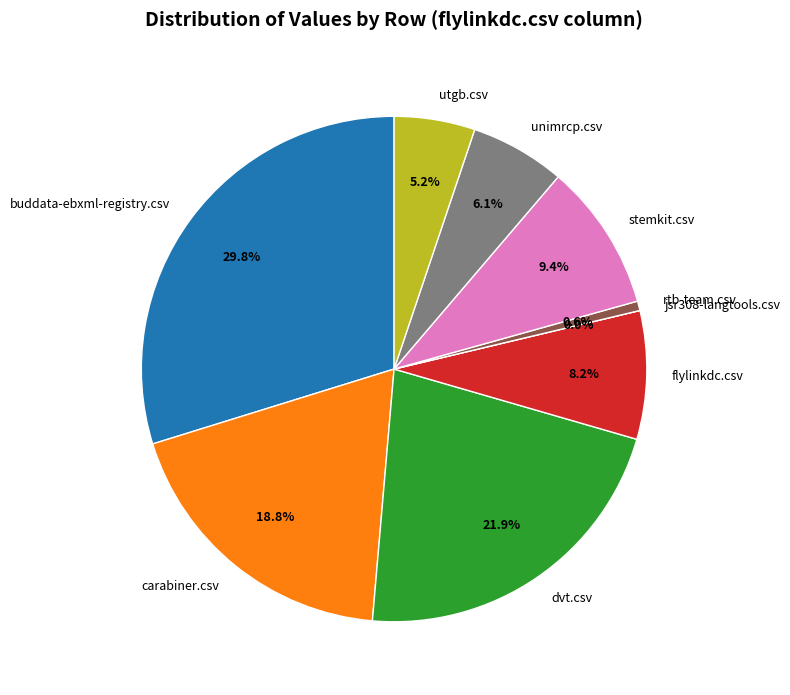

Which category has the biggest portion of the pie?

buddata-ebxml-registry.csv